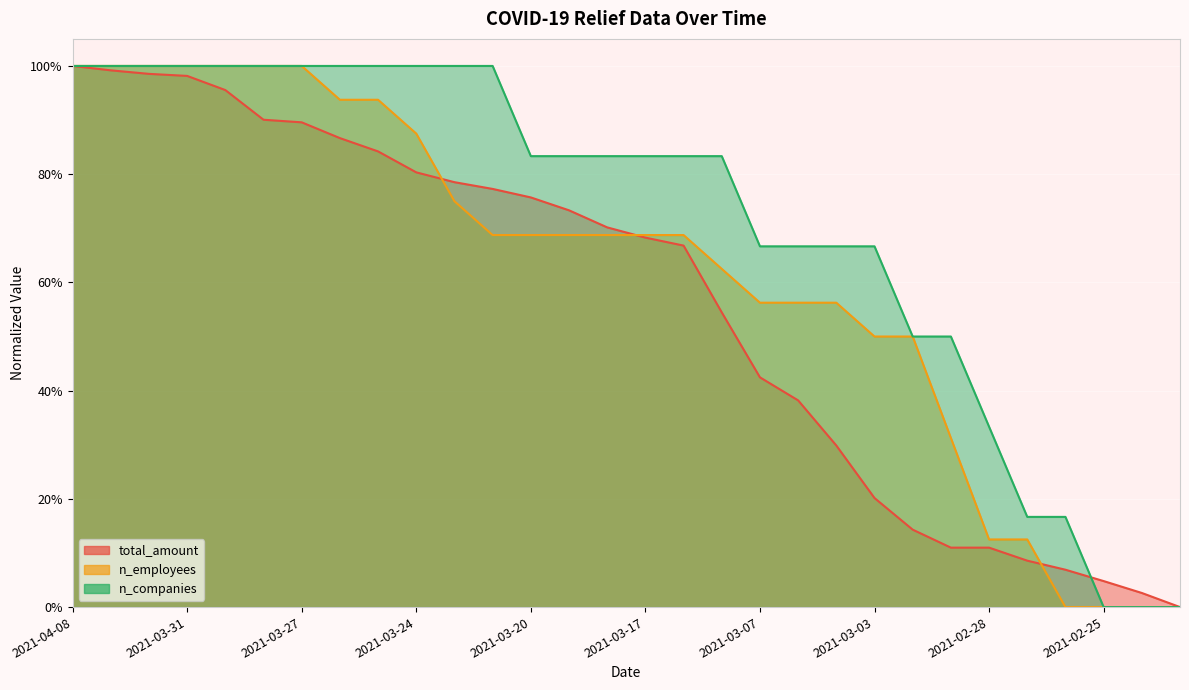

Reading right to left, list all the values displayed in this chart.

n_companies: 0.0	0.0	0.0	0.2	0.2	0.3	0.5	0.5	0.7	0.7	0.7	0.7	0.8	0.8	0.8	0.8	0.8	0.8	1.0	1.0	1.0	1.0	1.0	1.0	1.0	1.0	1.0	1.0	1.0	1.0
n_employees: 0.0	0.0	0.0	0.0	0.1	0.1	0.3	0.5	0.5	0.6	0.6	0.6	0.6	0.7	0.7	0.7	0.7	0.7	0.7	0.8	0.9	0.9	0.9	1.0	1.0	1.0	1.0	1.0	1.0	1.0
total_amount: 0.0	0.0	0.0	0.1	0.1	0.1	0.1	0.1	0.2	0.3	0.4	0.4	0.5	0.7	0.7	0.7	0.7	0.8	0.8	0.8	0.8	0.8	0.9	0.9	0.9	1.0	1.0	1.0	1.0	1.0